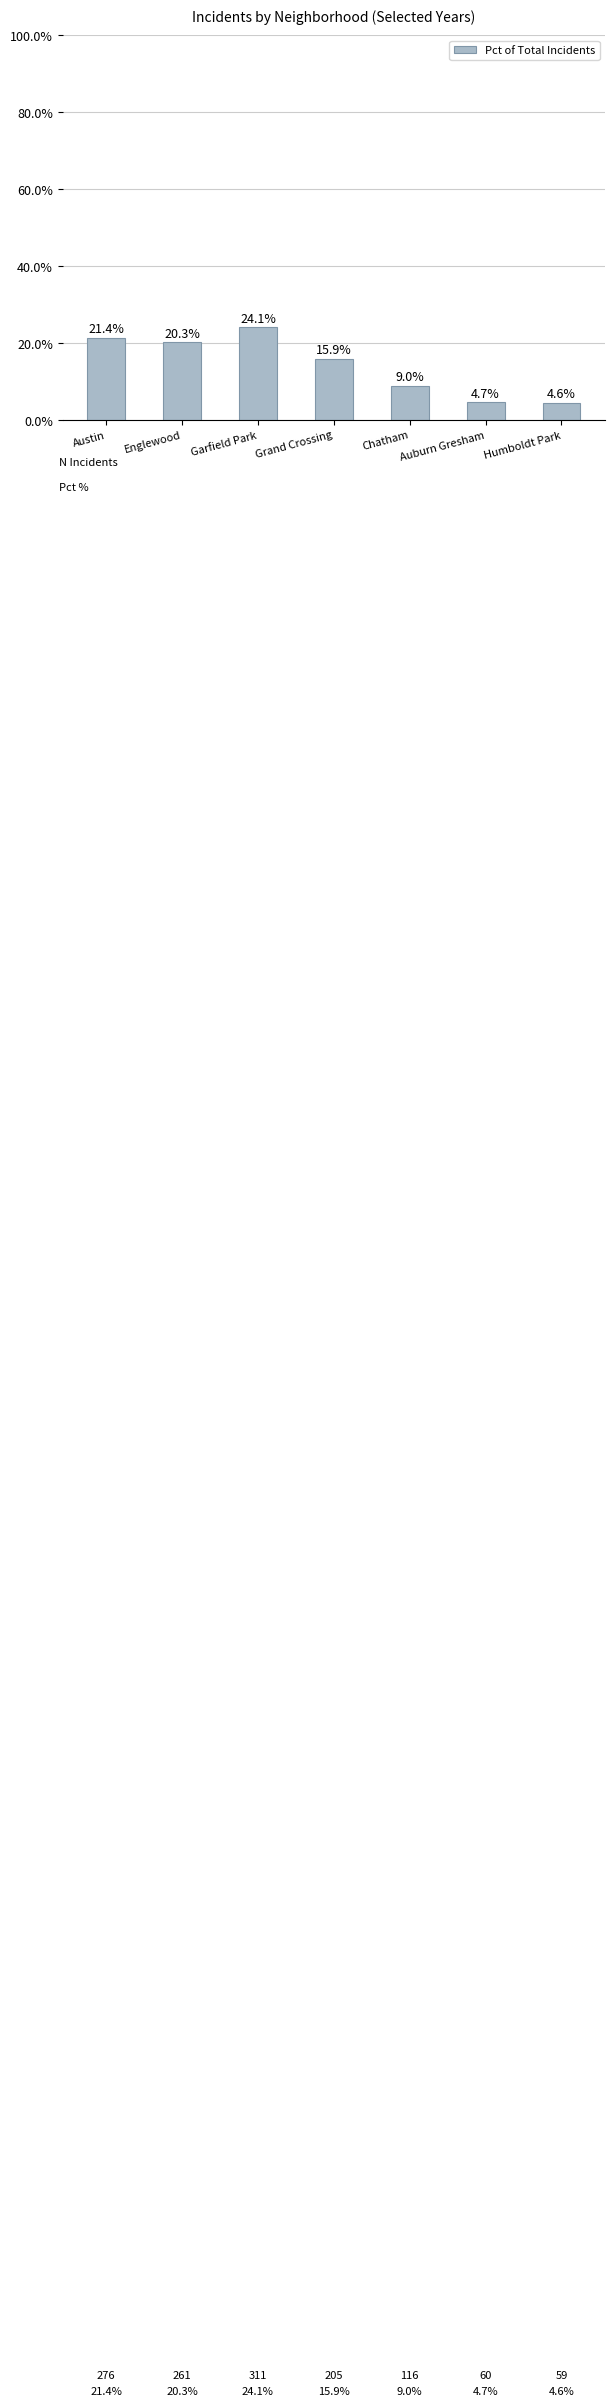

List the labels in order of value, smallest first.

Humboldt Park, Auburn Gresham, Chatham, Grand Crossing, Englewood, Austin, Garfield Park